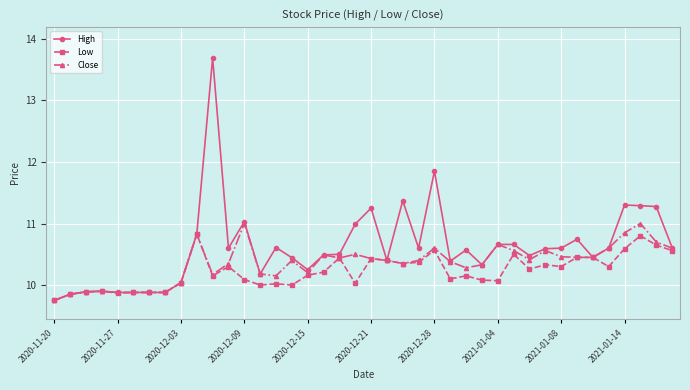

What is the maximum value for Close?

11.0